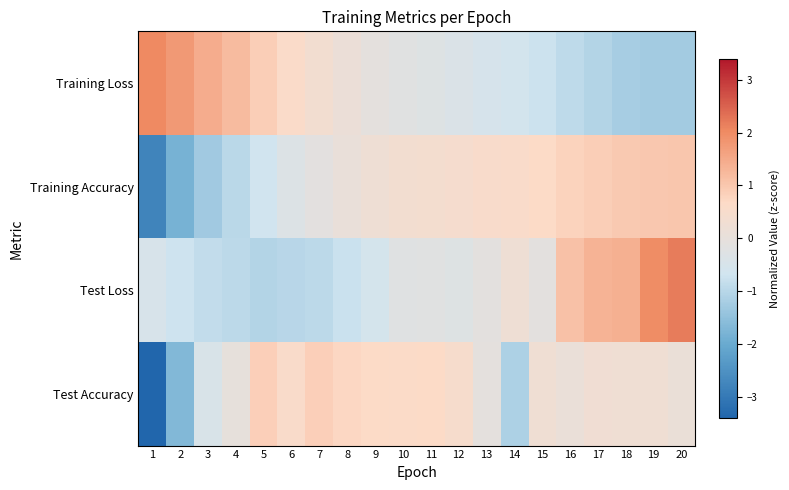

At 7, list the series in order from largest to smallest.

Test Accuracy, Training Loss, Training Accuracy, Test Loss